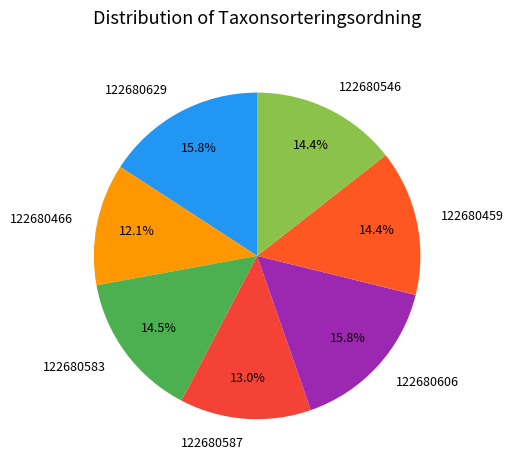

Is there any slice that represents more than half of the pie?

No